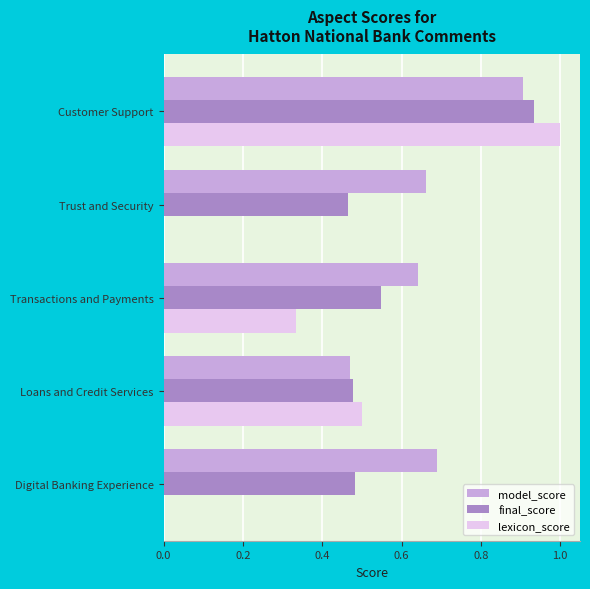

The lexicon_score series shows 0.0 at Trust and Security. True or false?

True